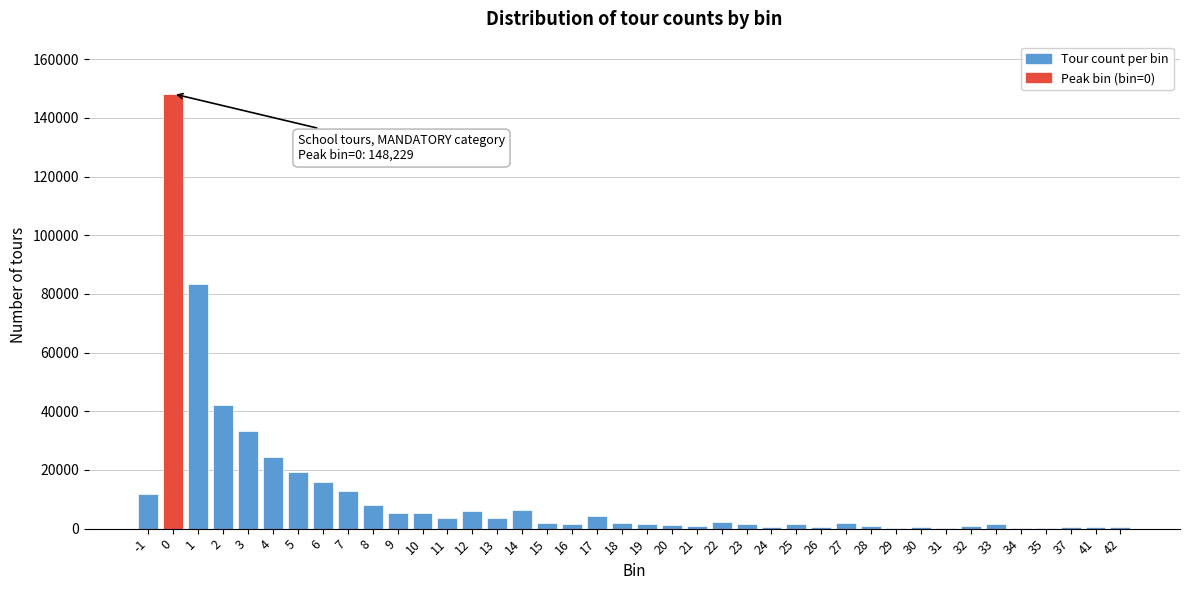

What is the maximum value shown in the chart?

148229